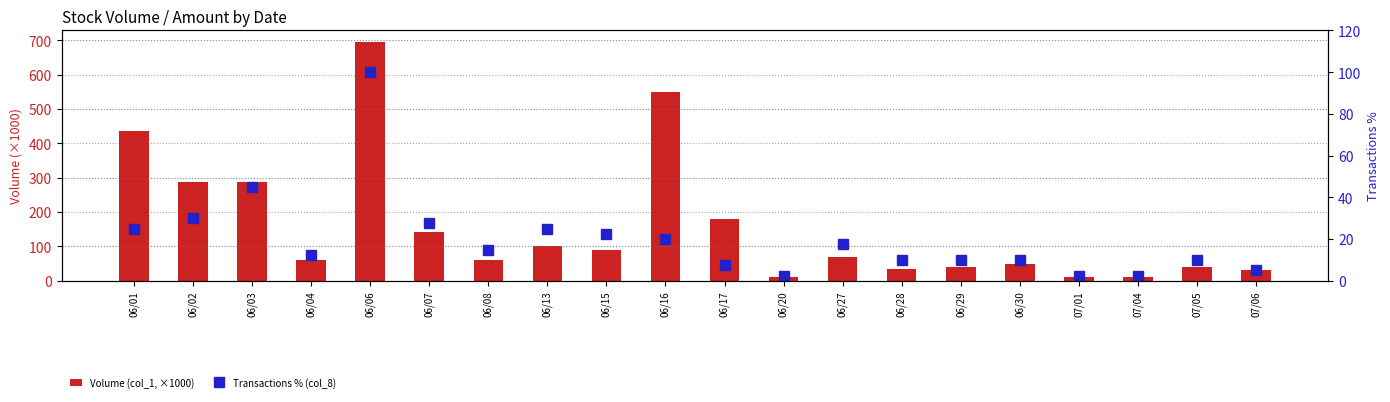

What is the label of the 2nd bar from the right?

07/05